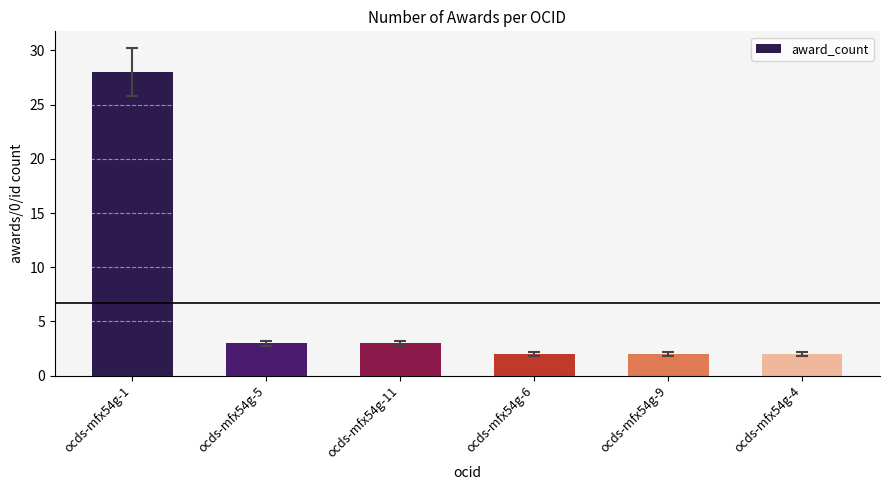

What is the label of the 6th bar from the left?

ocds-mfx54g-4